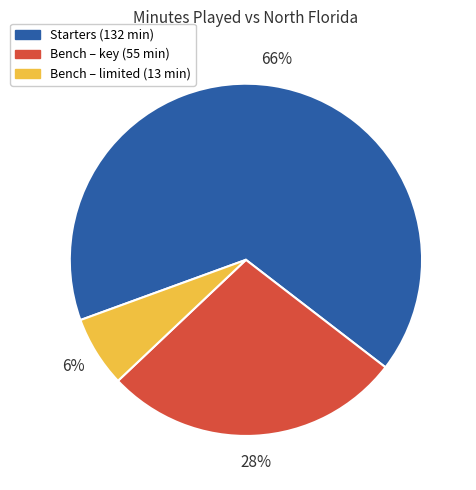

How many segments does this pie chart have?

3